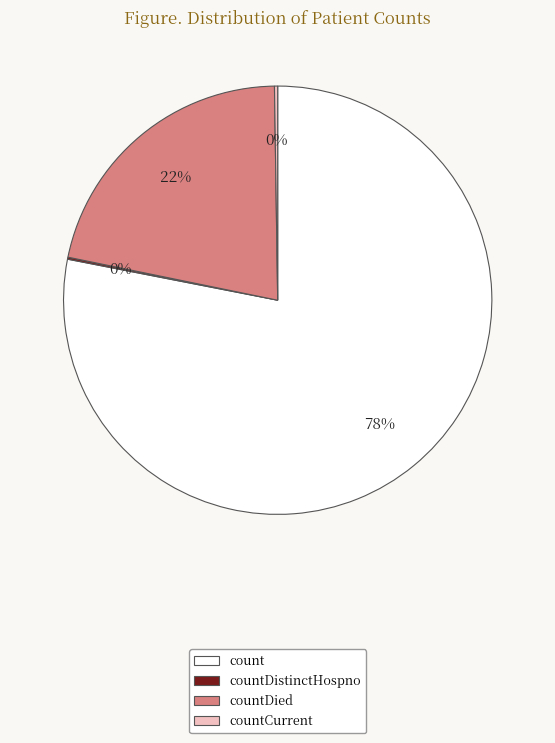

To the nearest percent, what portion does countDied represent?

22%